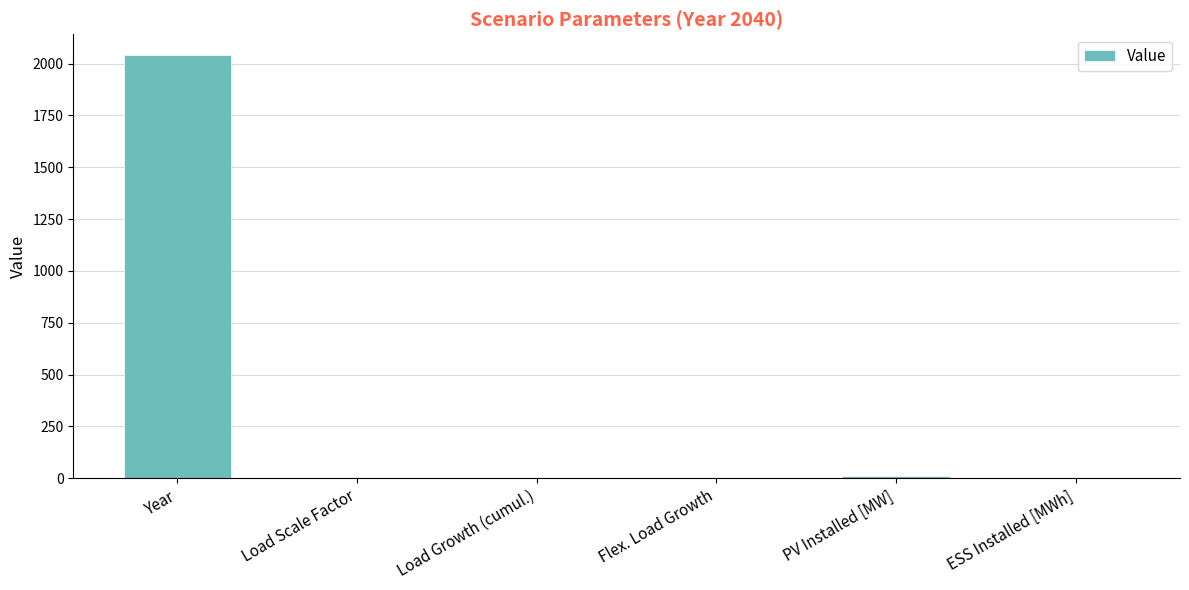

Between Year and Load Scale Factor, which is larger?

Year